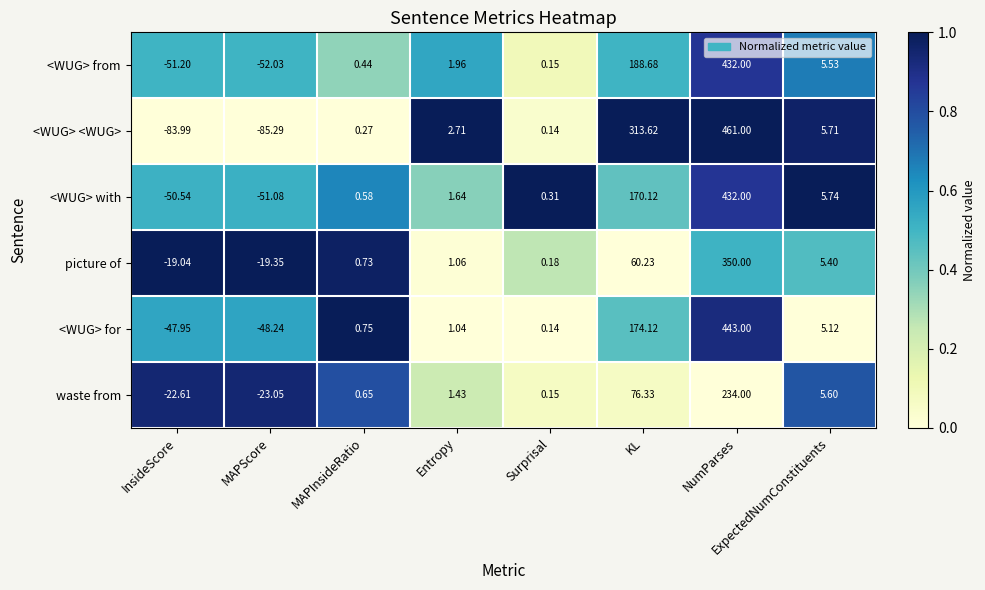

At InsideScore, list the series in order from largest to smallest.

picture of, waste from, <WUG> for, <WUG> with, <WUG> from, <WUG> <WUG>